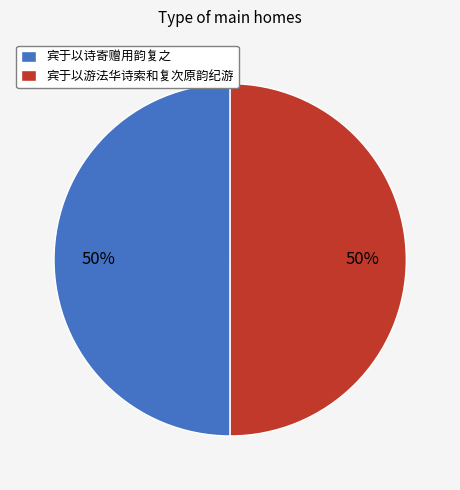

How many segments does this pie chart have?

2